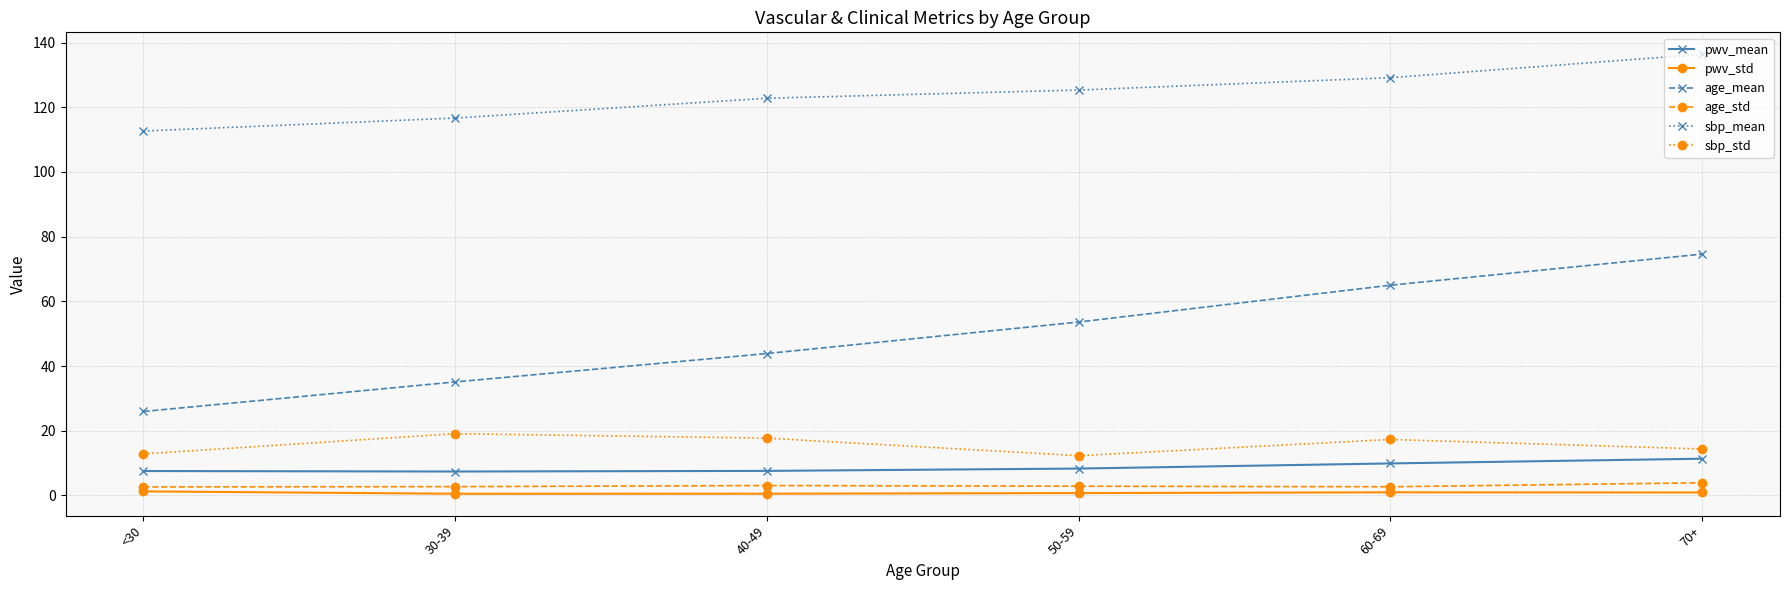

What is the difference between the second highest and second lowest values in the sbp_std series?

4.9